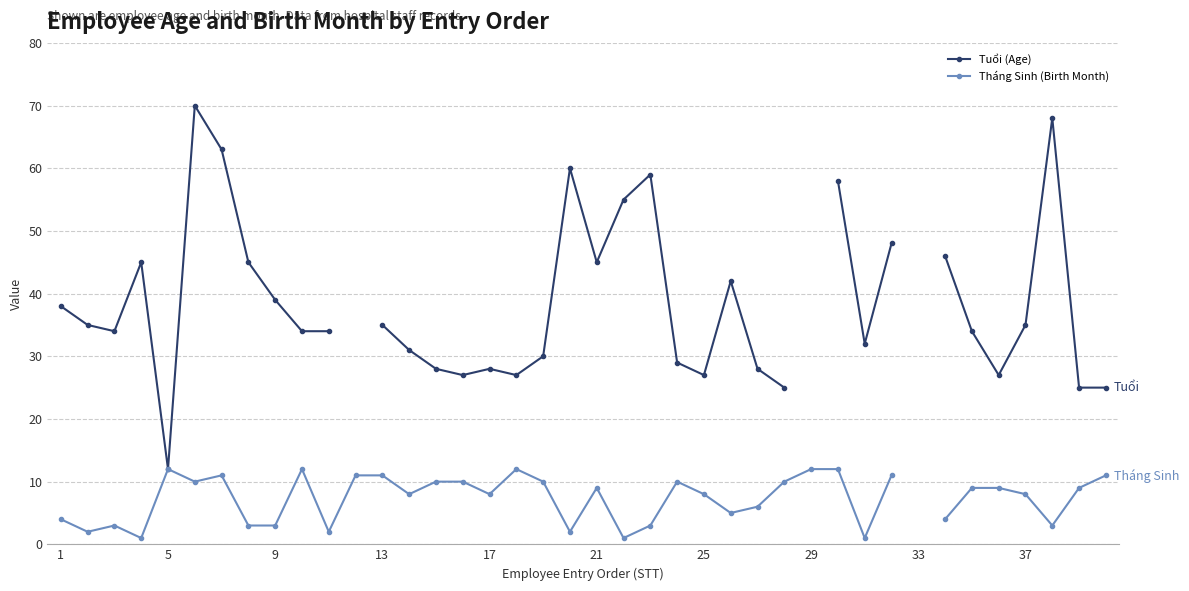

Which series has the largest range (max minus min)?

Tuổi (Age)